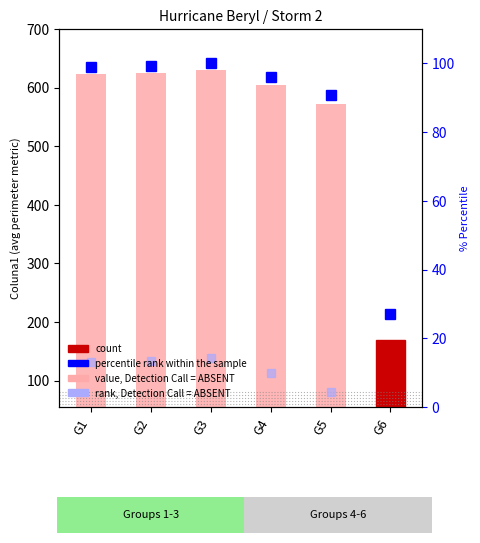

The value of percentile rank within the sample at G2 is 99.3. True or false?

True